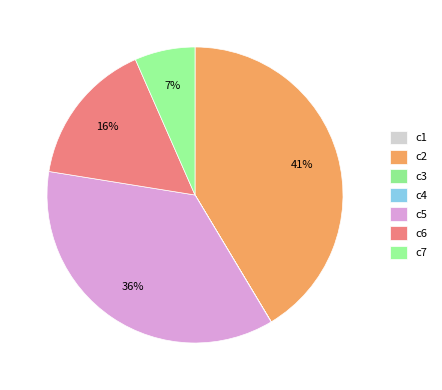

To the nearest percent, what is the average slice percentage?

14%